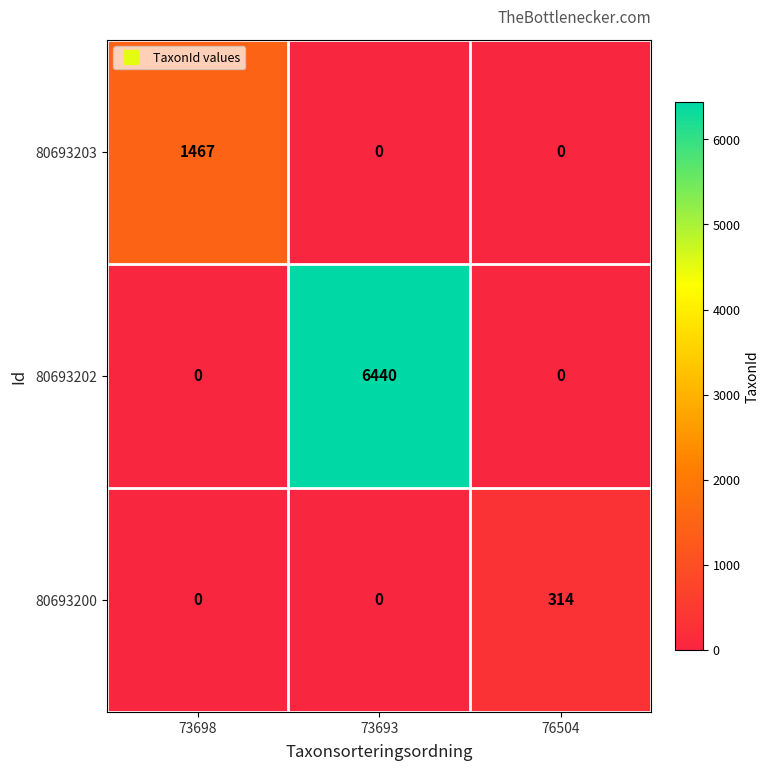

What is the difference between the maximum and minimum values in the 80693203 series?

1467